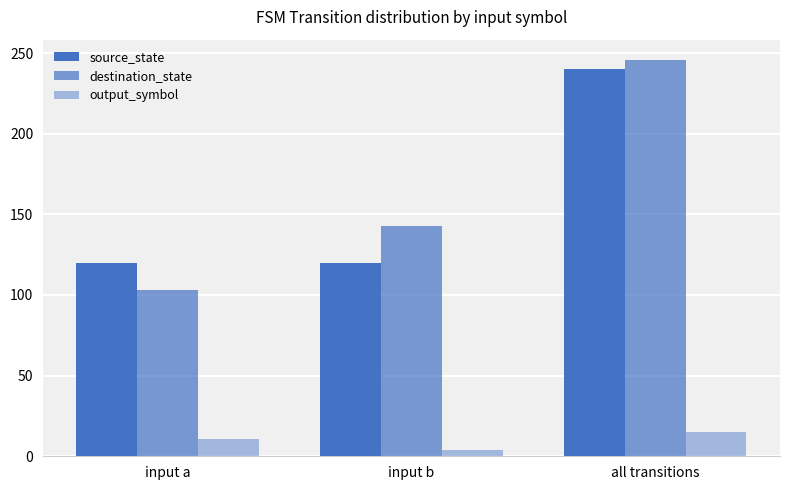

Is it true that output_symbol equals 20 at all transitions?

False